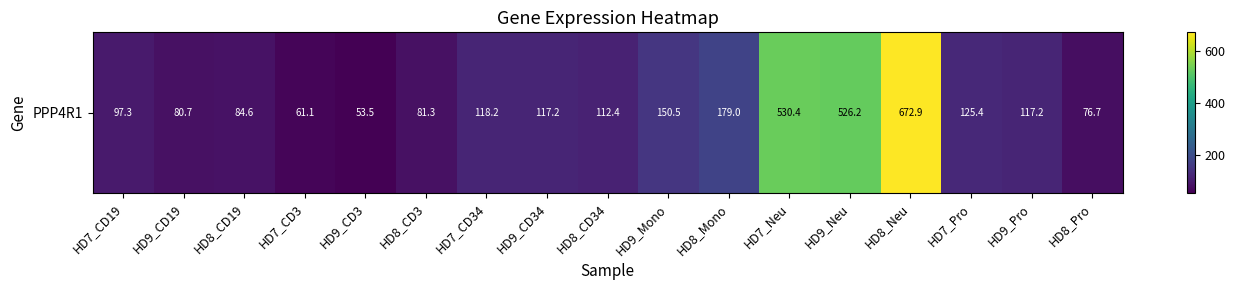

What is the smallest value displayed?

53.5